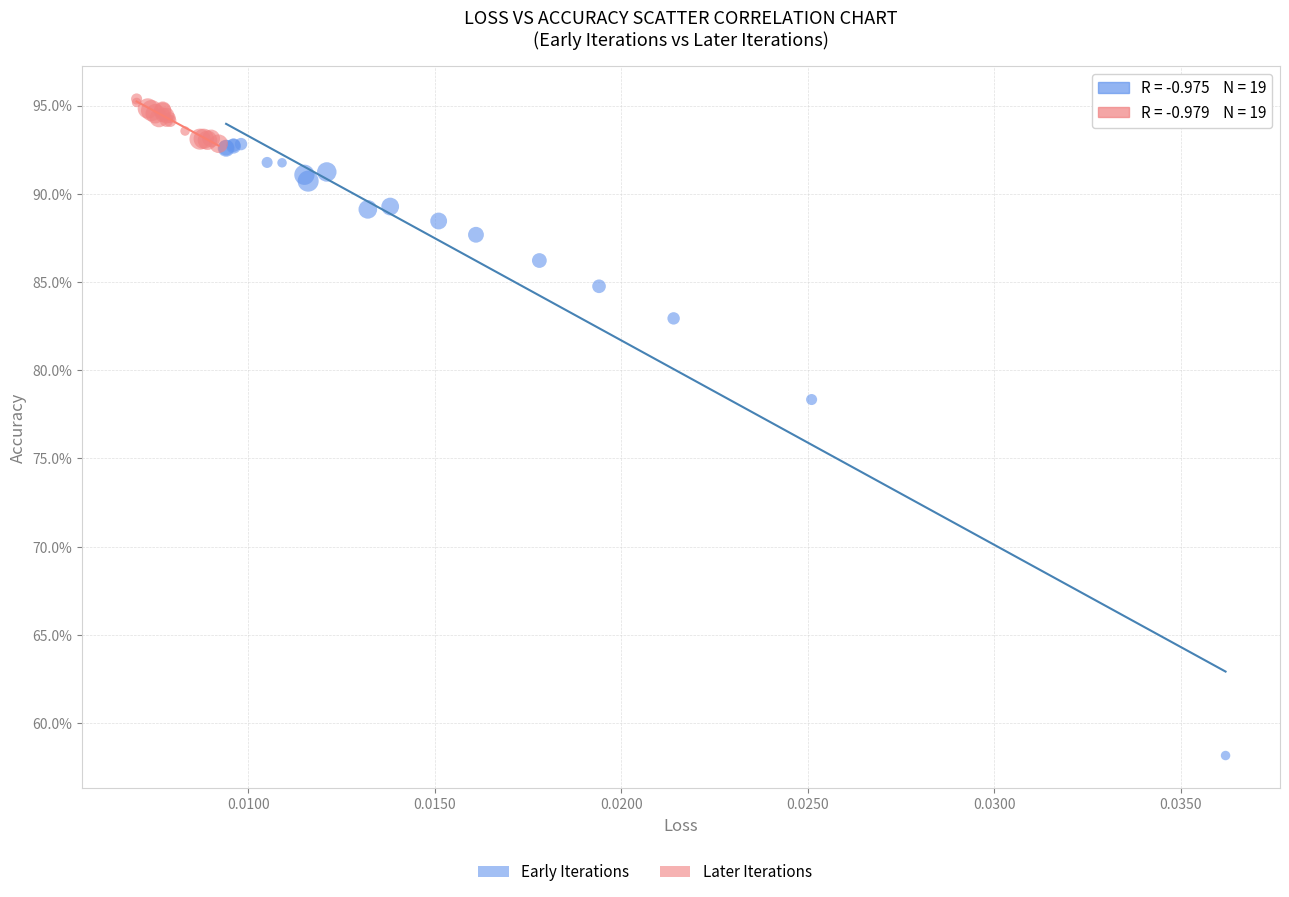

Which series has the largest Y range (max minus min)?

Early Iterations